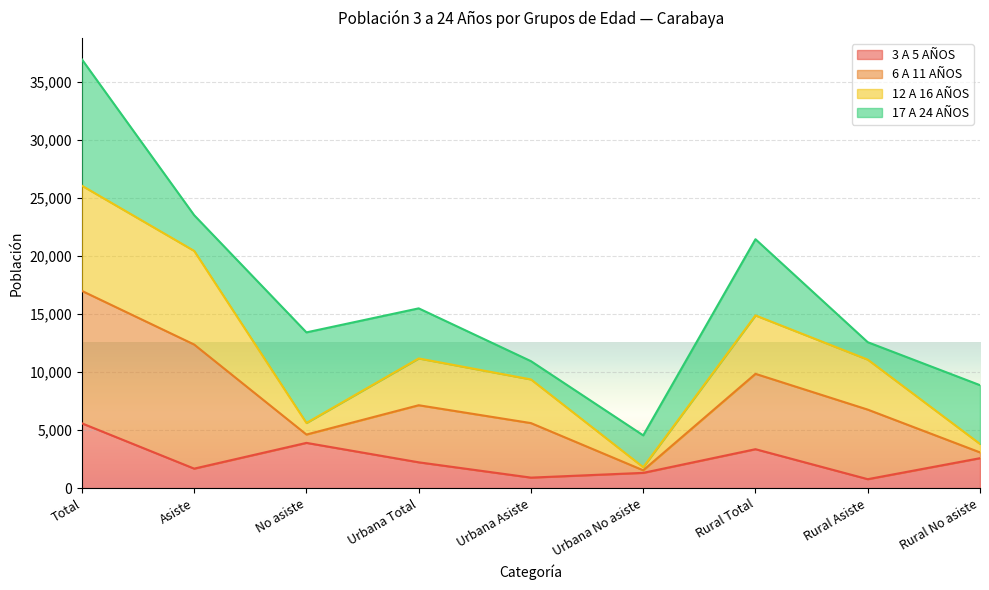

What is the label of the 7th point from the right?

No asiste